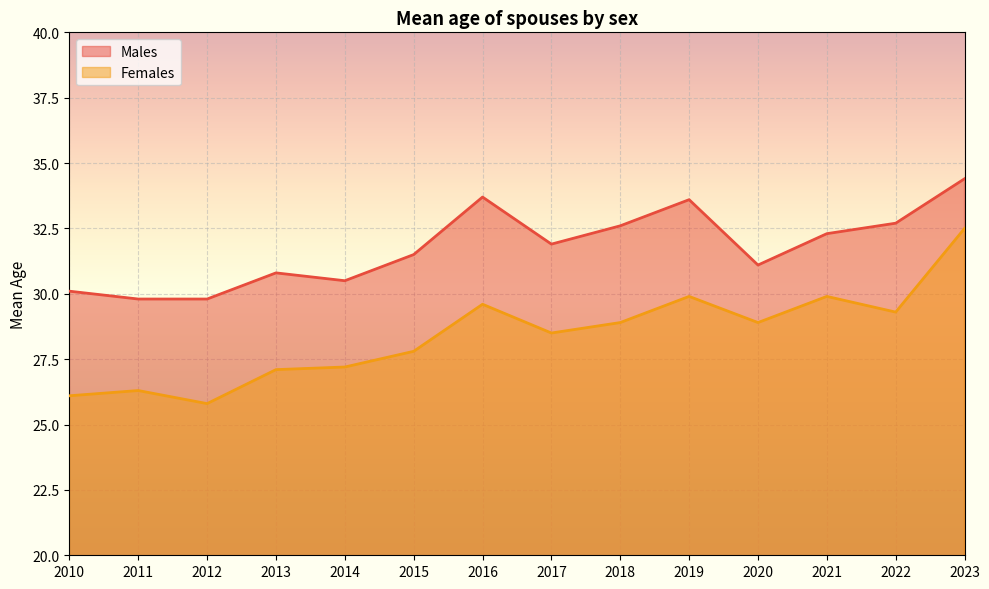

What is the sum of all Males values?

444.8